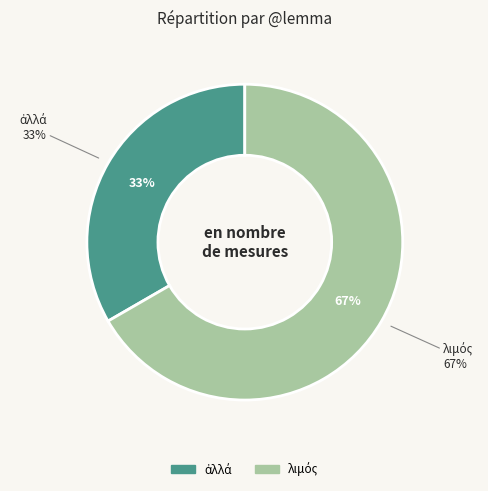

Is there a majority slice in this chart?

Yes